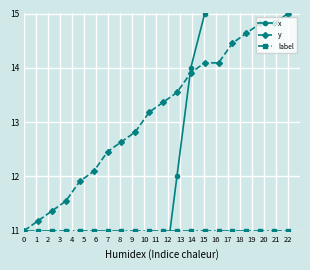

What is the minimum value for y?

11.0